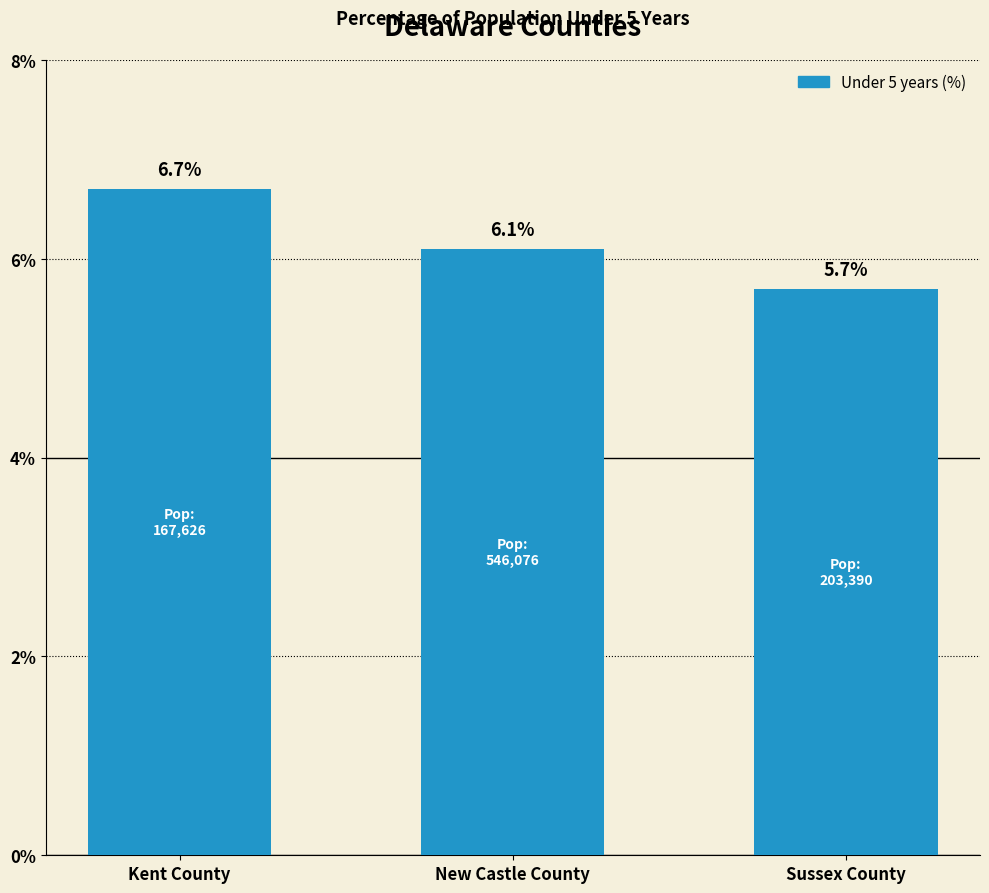

How many bars are there in total?

3